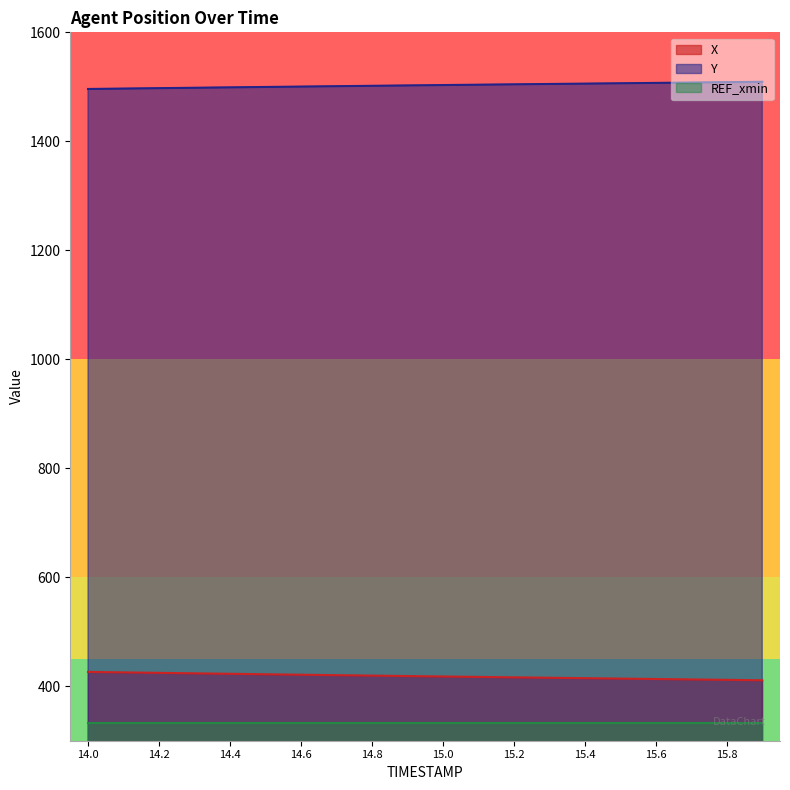

True or false: Y and X intersect in this chart.

False